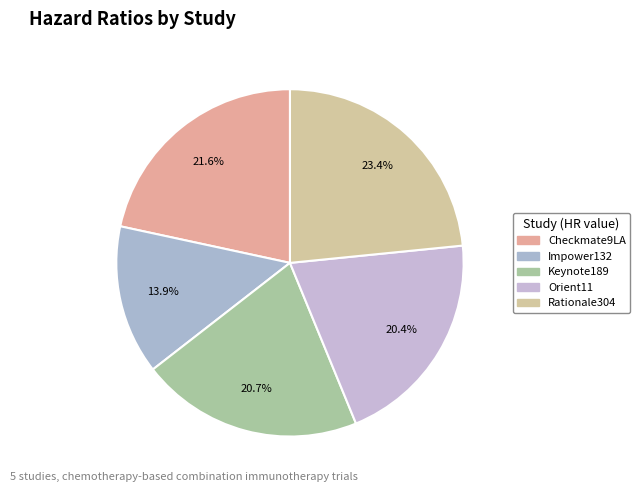

To the nearest percent, what percentage of the pie is Keynote189?

21%